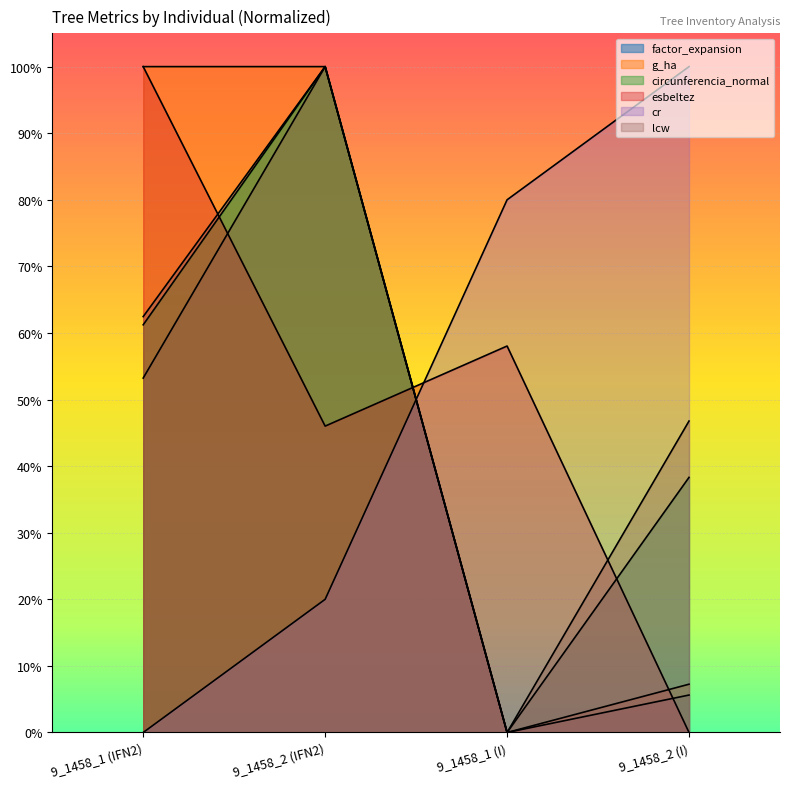

After their last crossing, which series has the higher values: esbeltez or cr?

cr